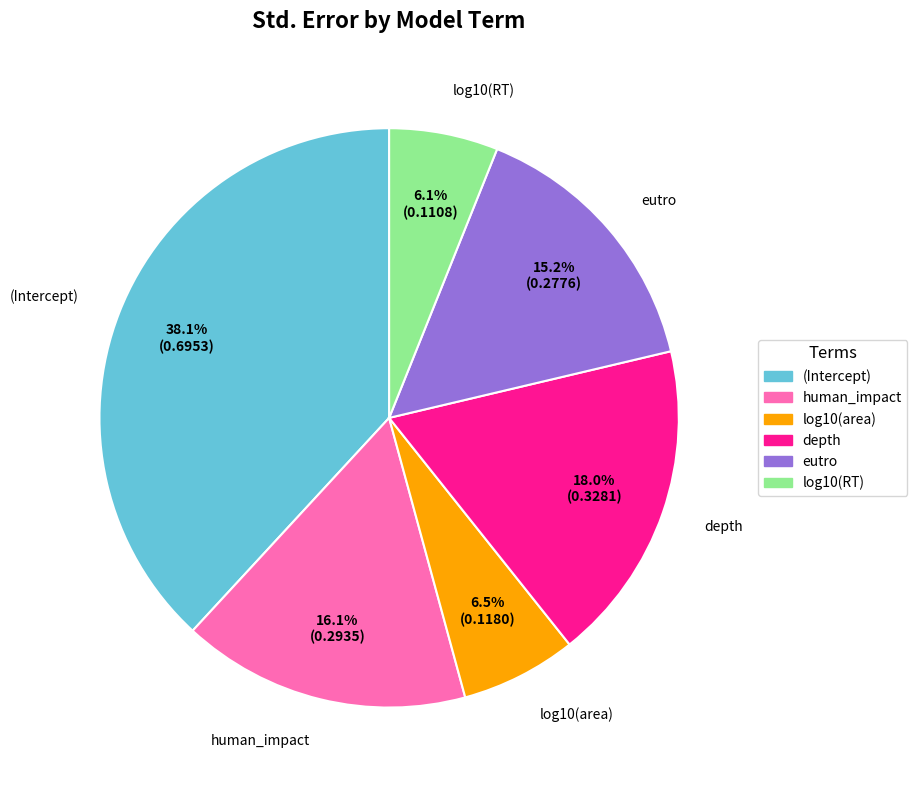

What is the largest slice in the pie chart?

(Intercept)